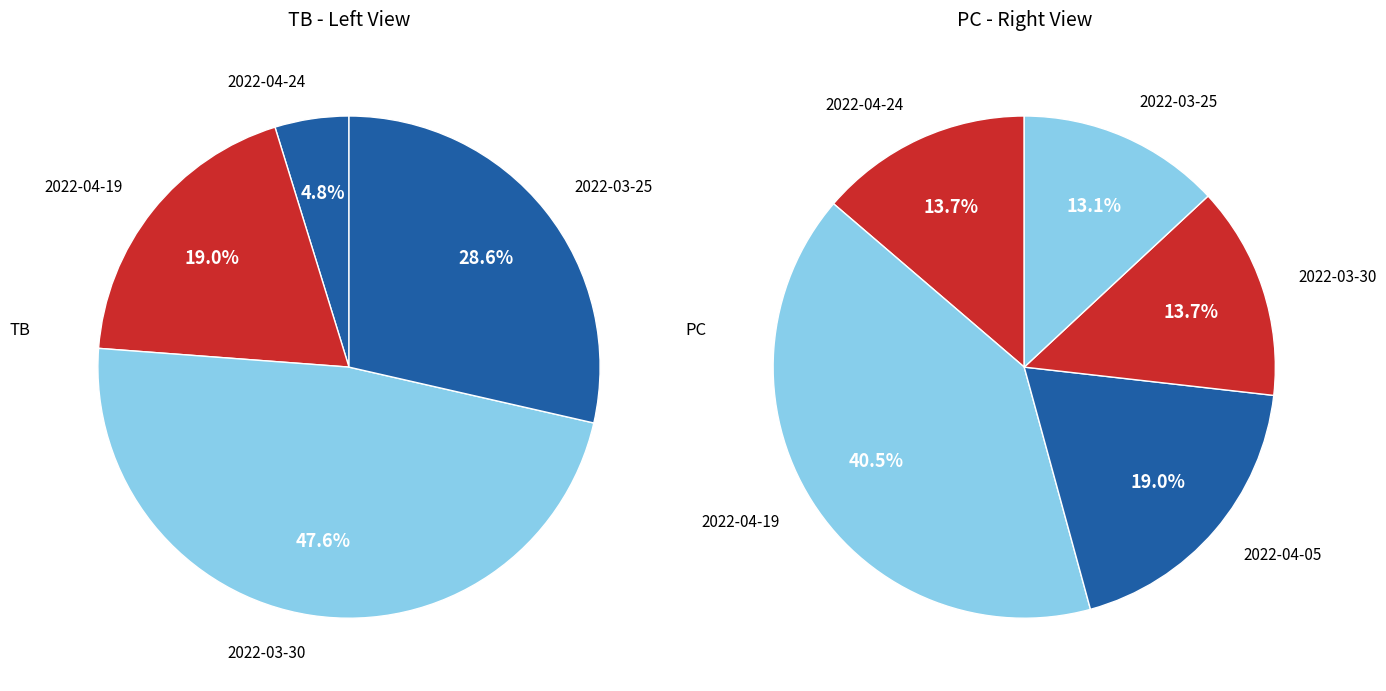

To the nearest percent, what is the average slice percentage?

20%